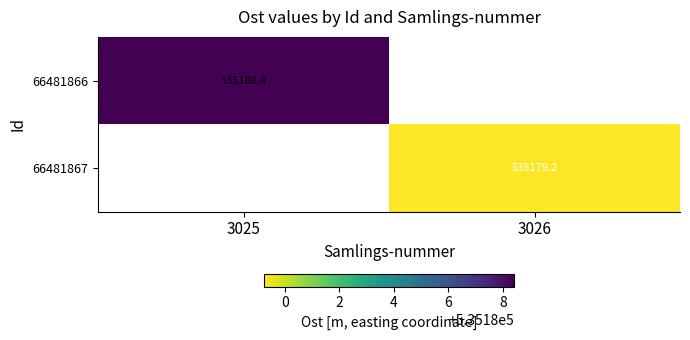

Which series has the largest range (max minus min)?

66481866